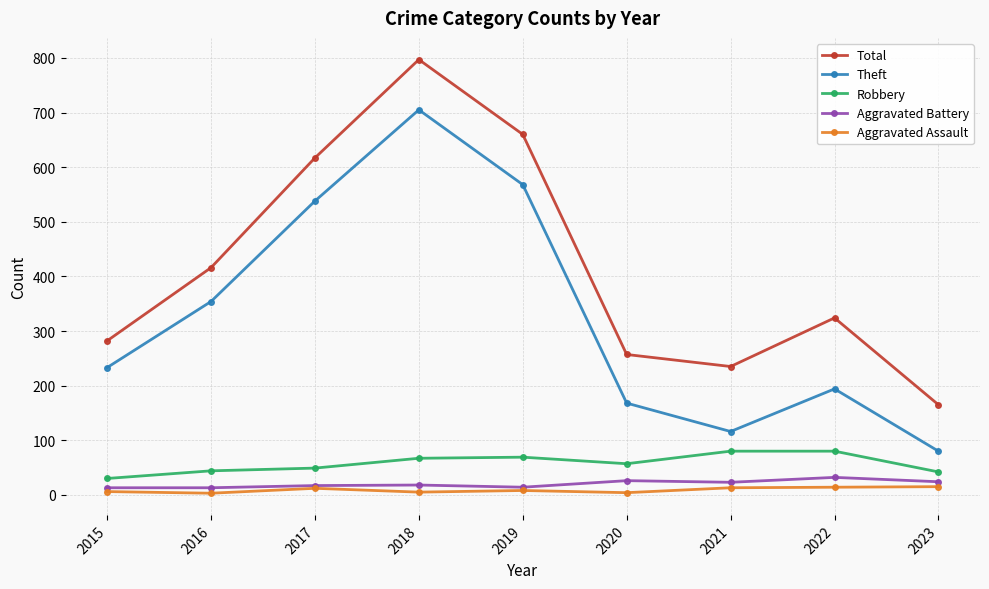

At which label does Robbery reach its minimum?

2015